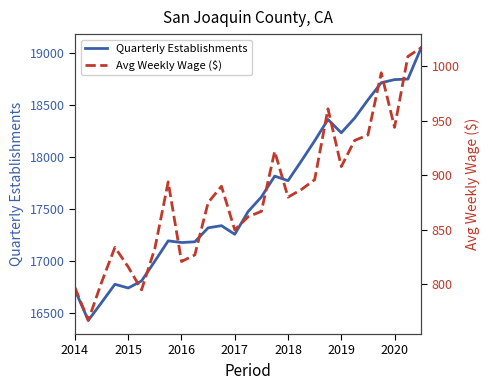

Reading left to right, extract all data points from this chart.

Quarterly Establishments: 16719	16428	16600	16775	16739	16807	16997	17192	17176	17183	17317	17338	17255	17473	17614	17814	17770	17959	18153	18358	18230	18371	18546	18711	18741	18746	19047
Avg Weekly Wage ($): 797	767	802	834	816	795	833	894	821	827	875	890	850	862	867	922	880	887	896	961	908	932	937	994	944	1009	1017